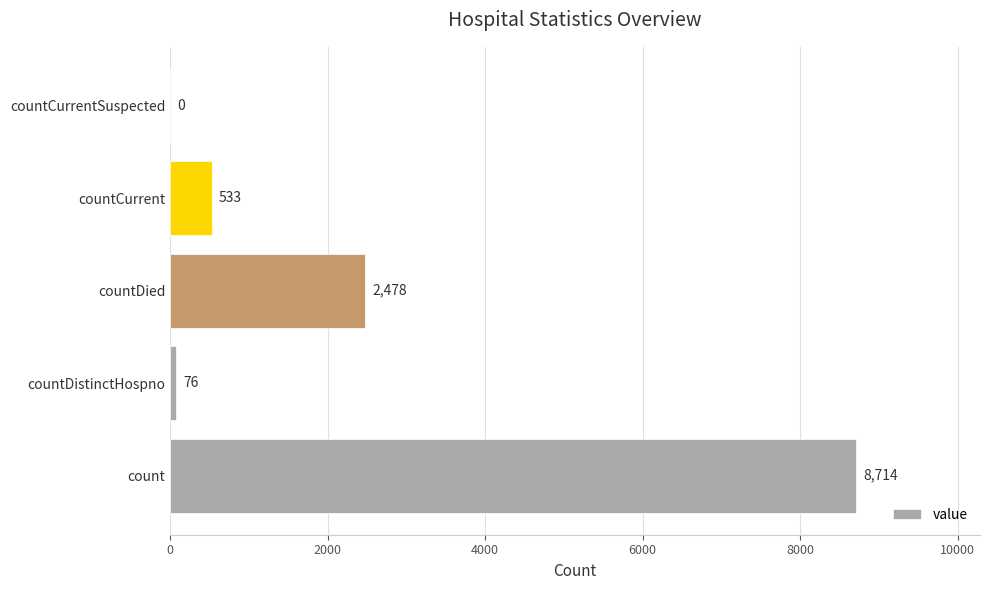

Count the number of data series in this chart.

1